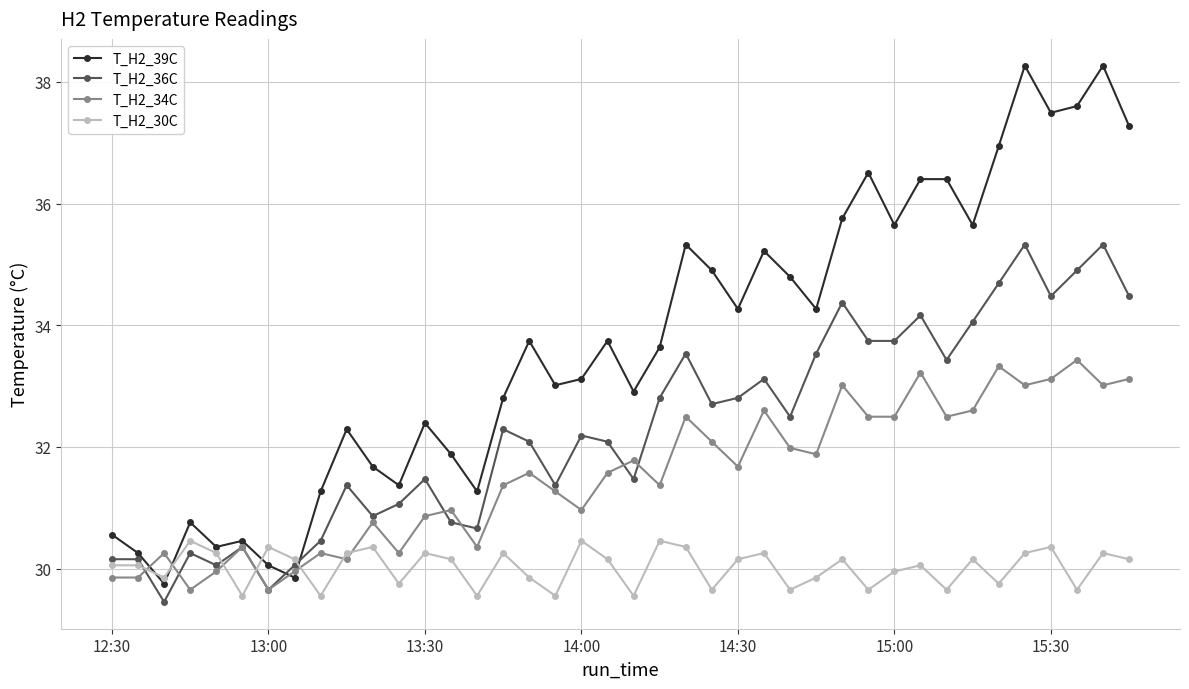

At how many categories does at least one series exceed 29?

40